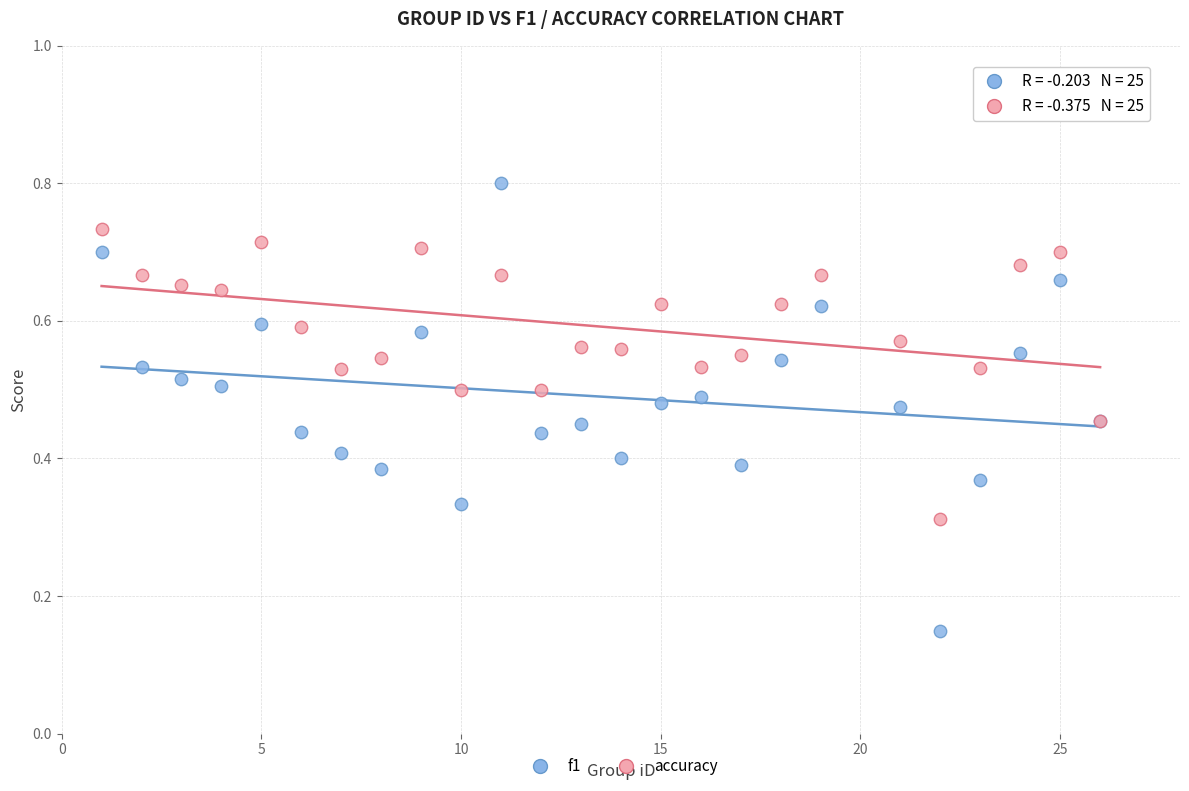

What is the X range (max minus min) for the scatter plot?

25.0